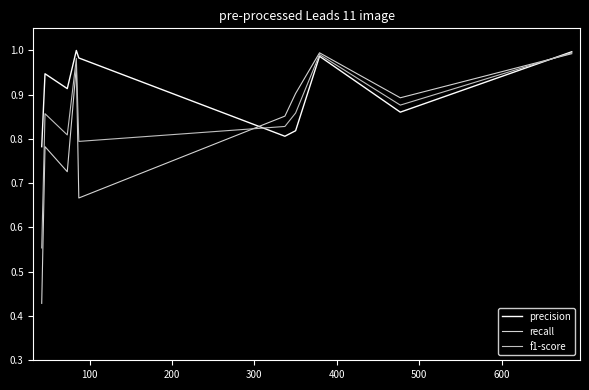

Which series has the largest range (max minus min)?

recall